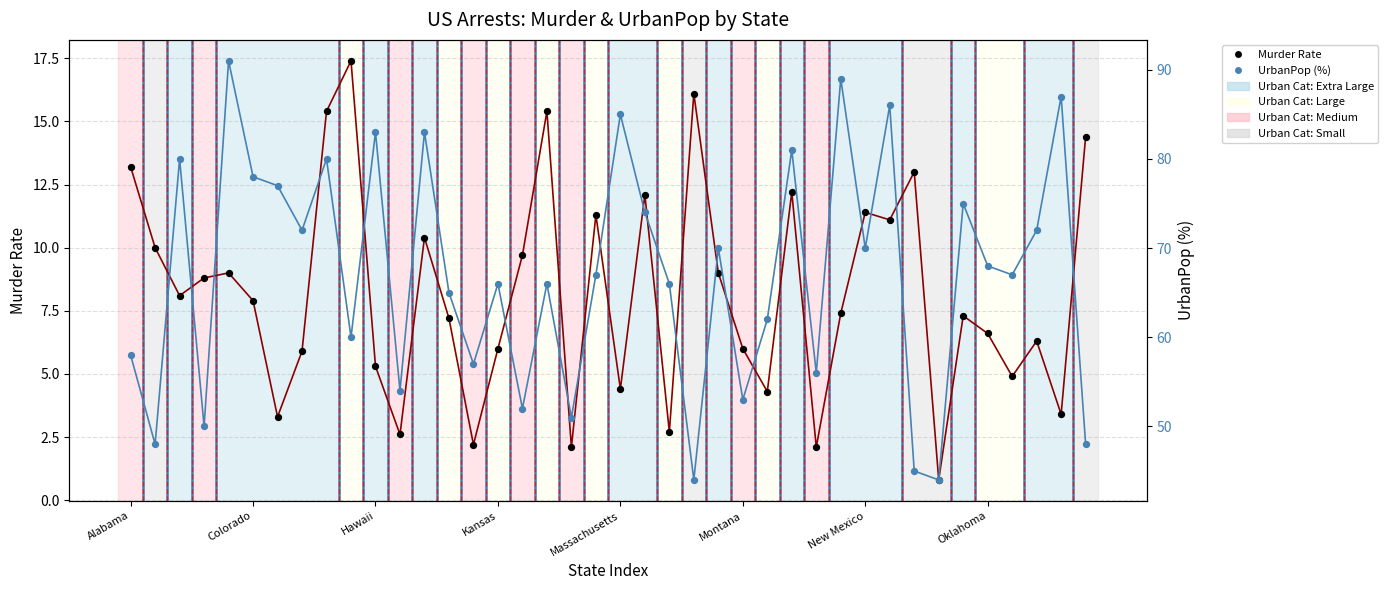

What is the total value across all series at 8?

95.4